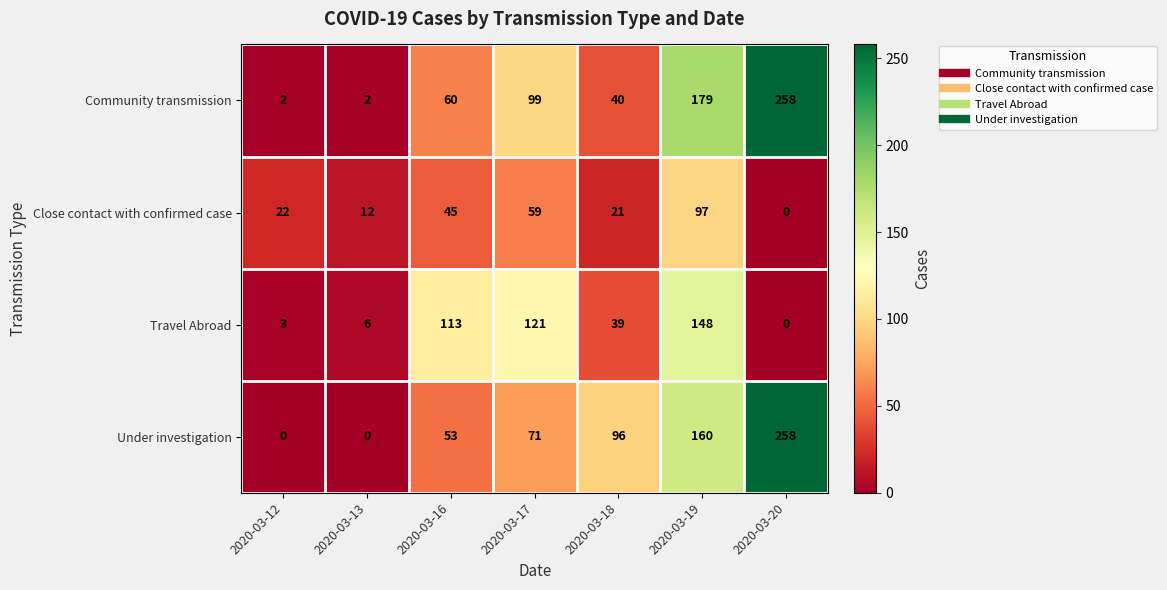

What is the difference between the Travel Abroad values at 2020-03-19 and 2020-03-12?

145